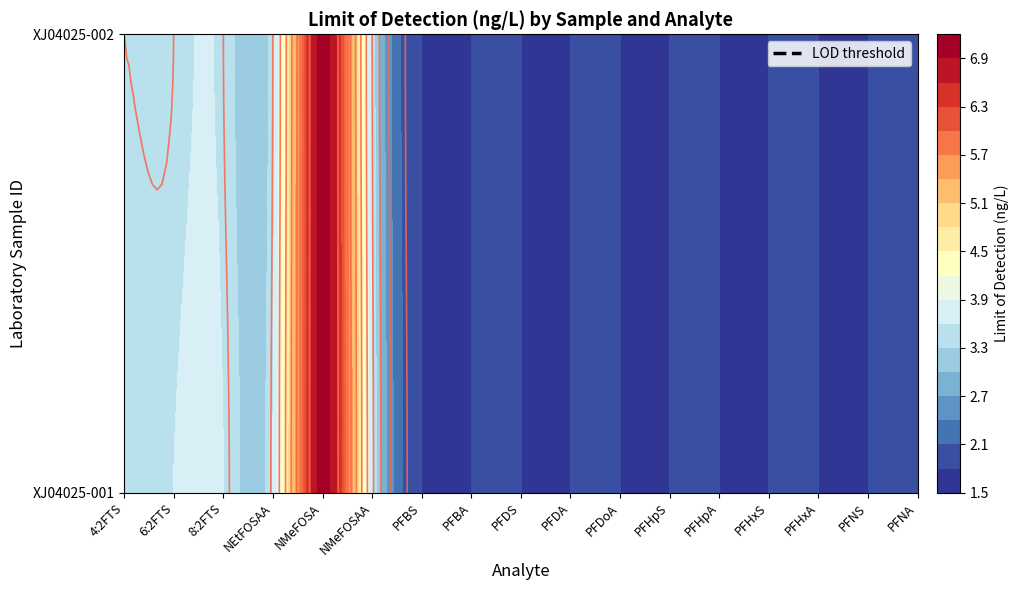

Which series has the largest total across all categories?

XJ04025-001